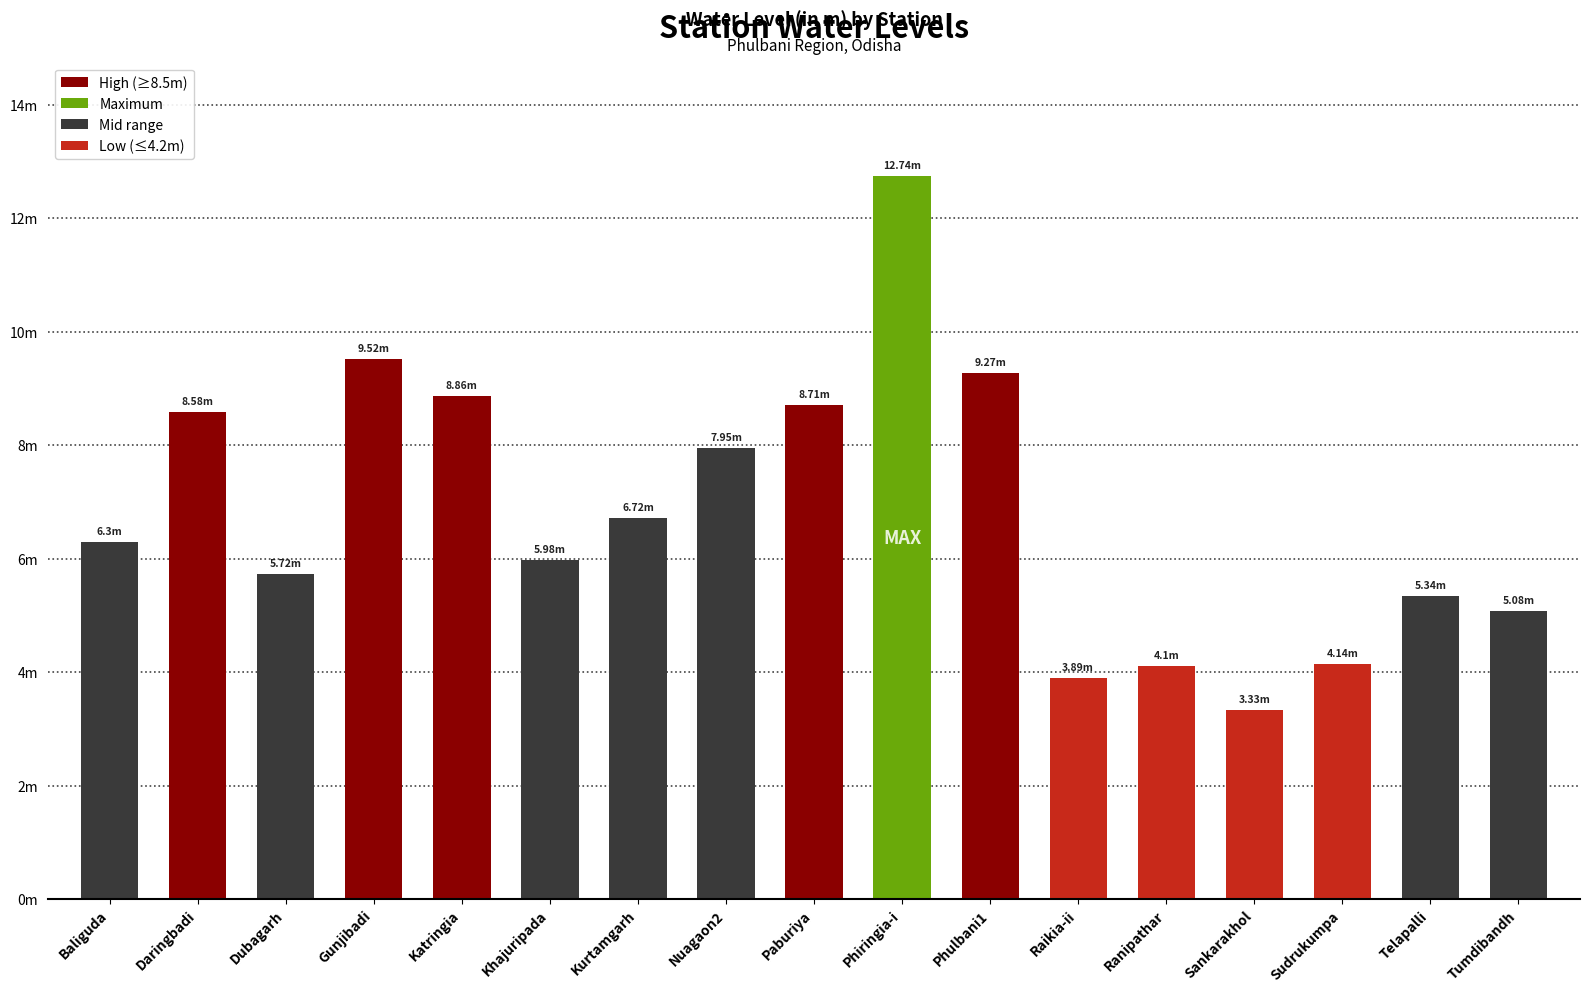

Reading left to right, transcribe all the data shown in this chart.

Baliguda=6.3	Daringbadi=8.6	Dubagarh=5.7	Gunjibadi=9.5	Katringia=8.9	Khajuripada=6.0	Kurtamgarh=6.7	Nuagaon2=8.0	Paburiya=8.7	Phiringia-i=12.7	Phulbani1=9.3	Raikia-ii=3.9	Ranipathar=4.1	Sankarakhol=3.3	Sudrukumpa=4.1	Telapalli=5.3	Tumdibandh=5.1